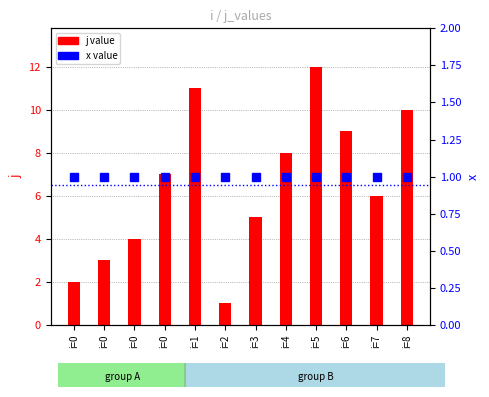

Is it true that j value equals 5 at i=3?

True